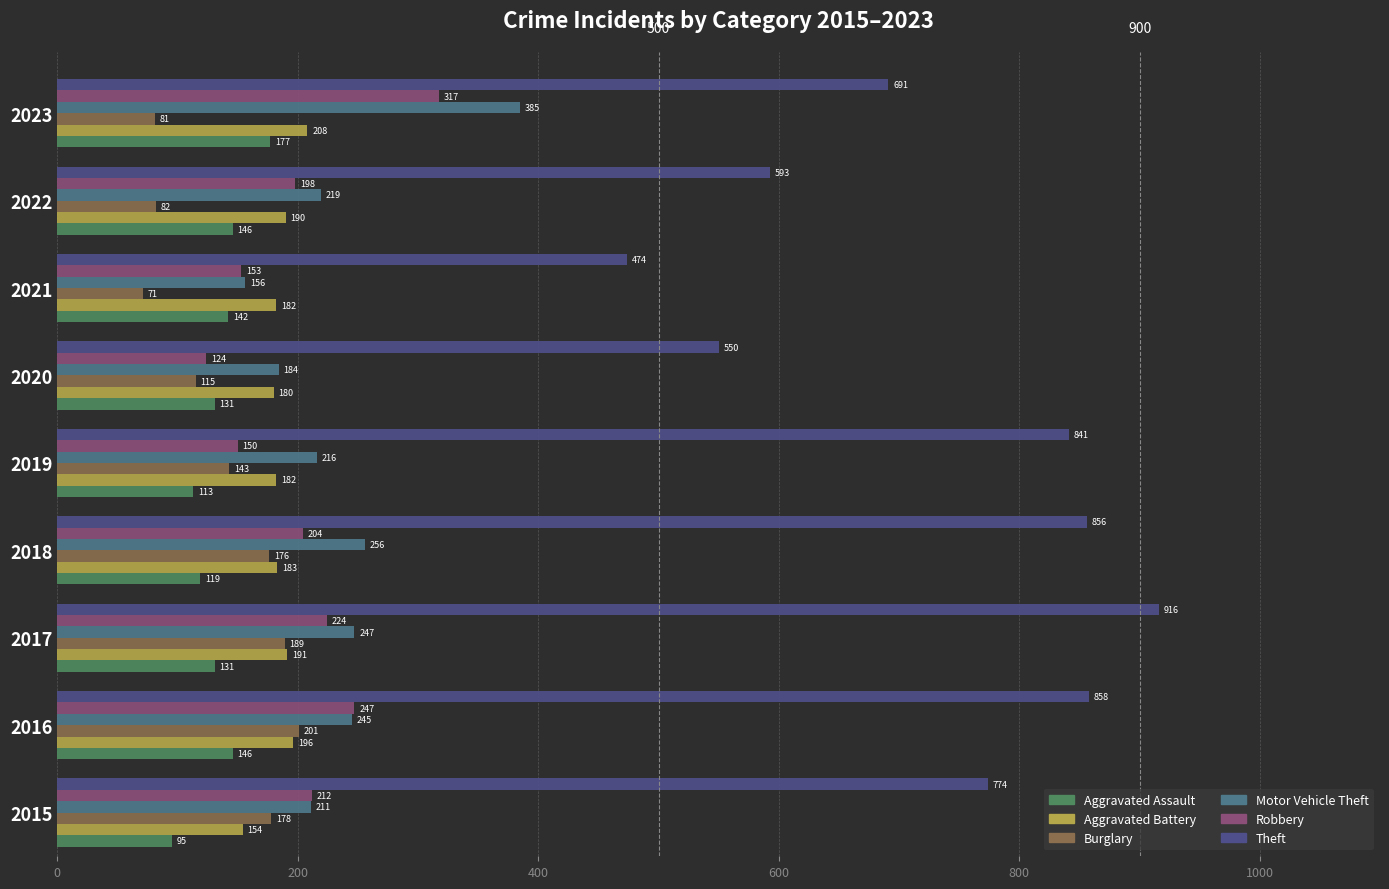

Which series has the widest spread of values?

Theft